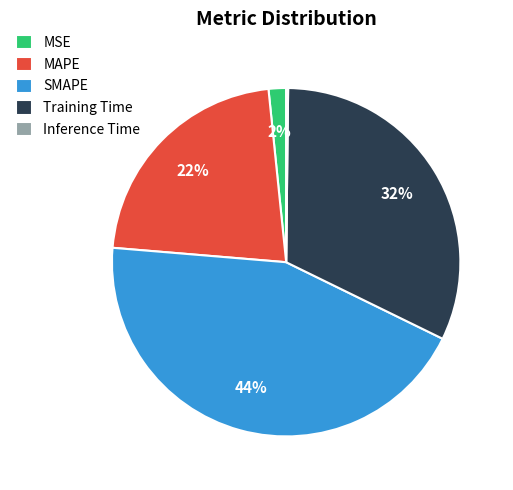

Is there any slice that represents more than half of the pie?

No